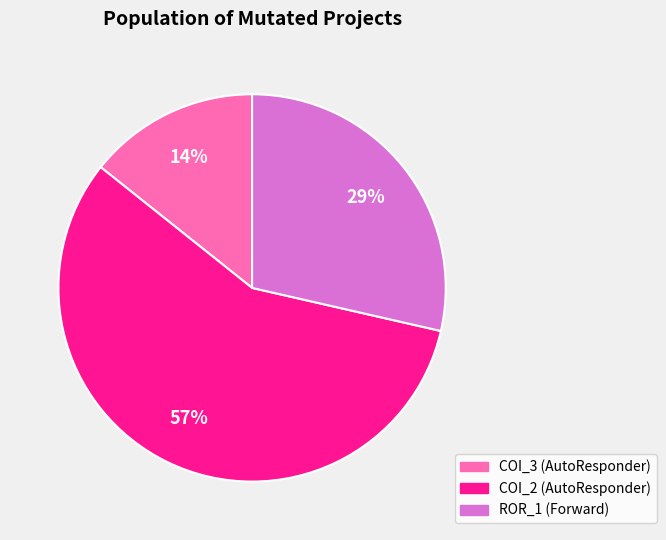

Is there a majority slice in this chart?

Yes